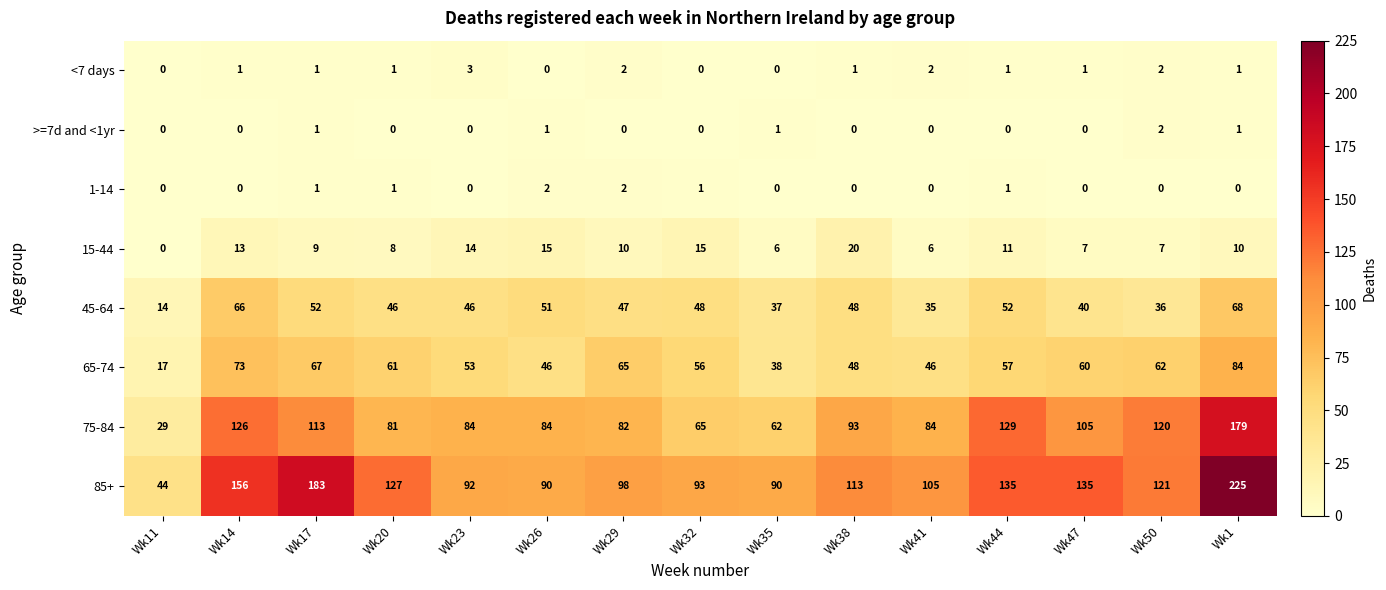

Which series has the widest spread of values?

85+